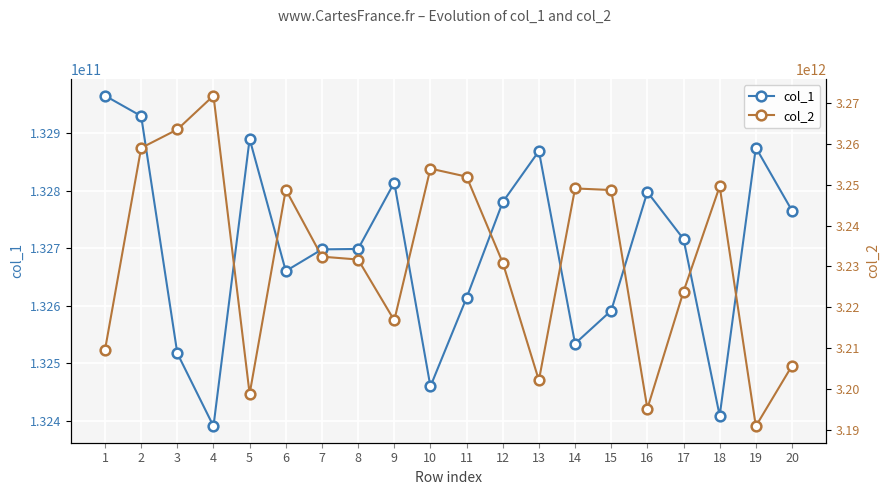

Which has a higher value, 10 or 16?

16